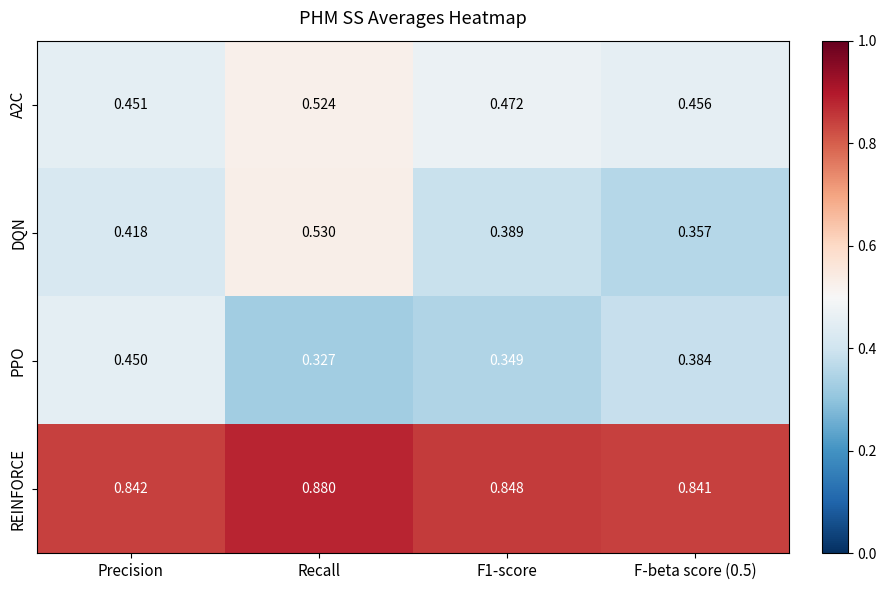

What is the total value across all series at Recall?

2.3